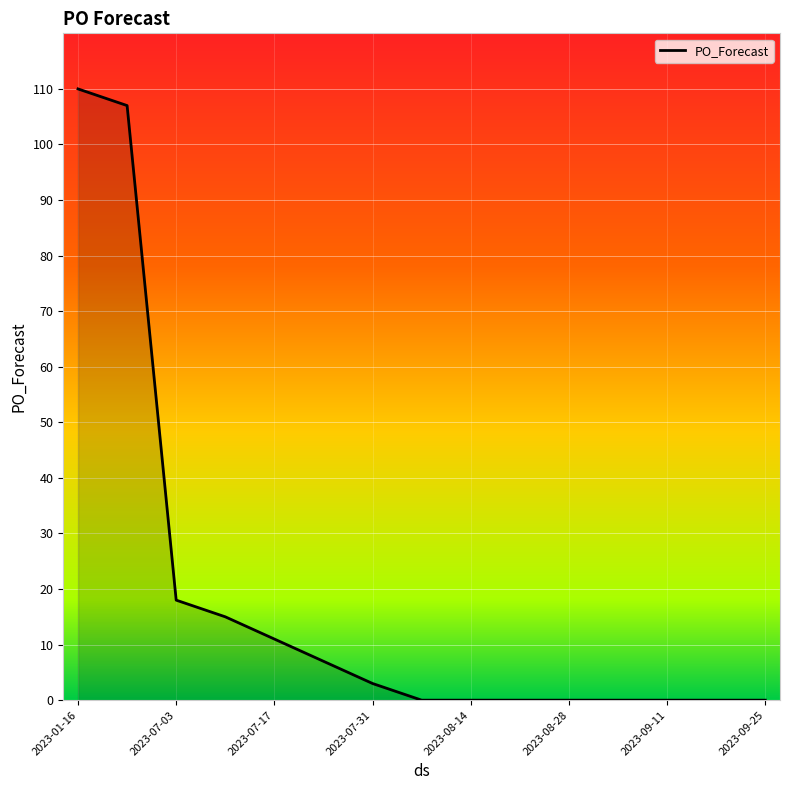

What is the maximum value shown in the chart?

110